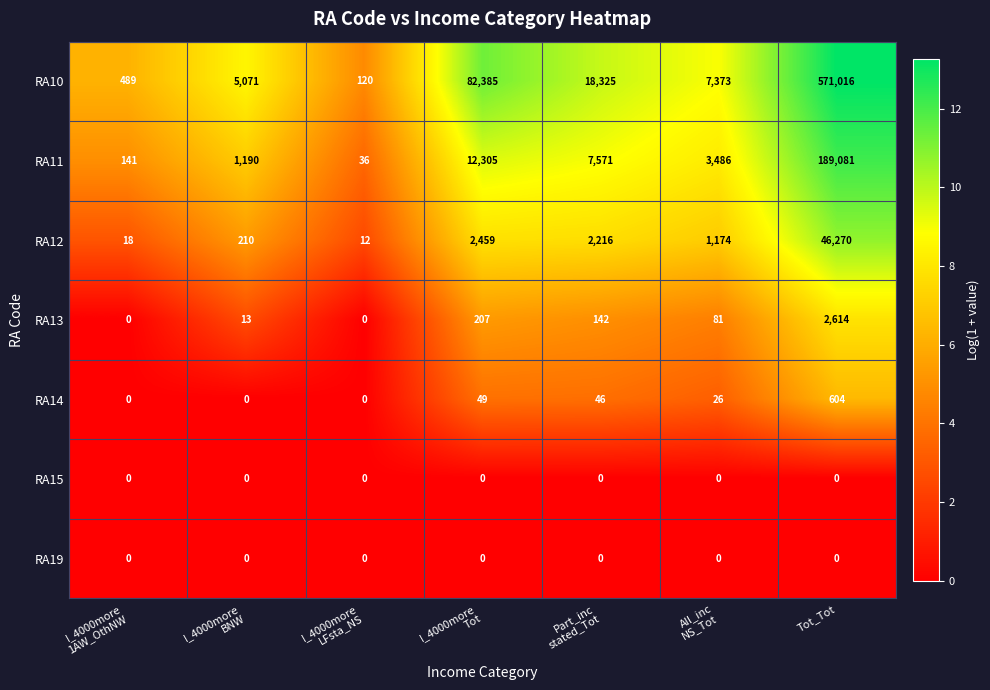

What is the difference between the highest and lowest values at I_4000more
Tot?

82385